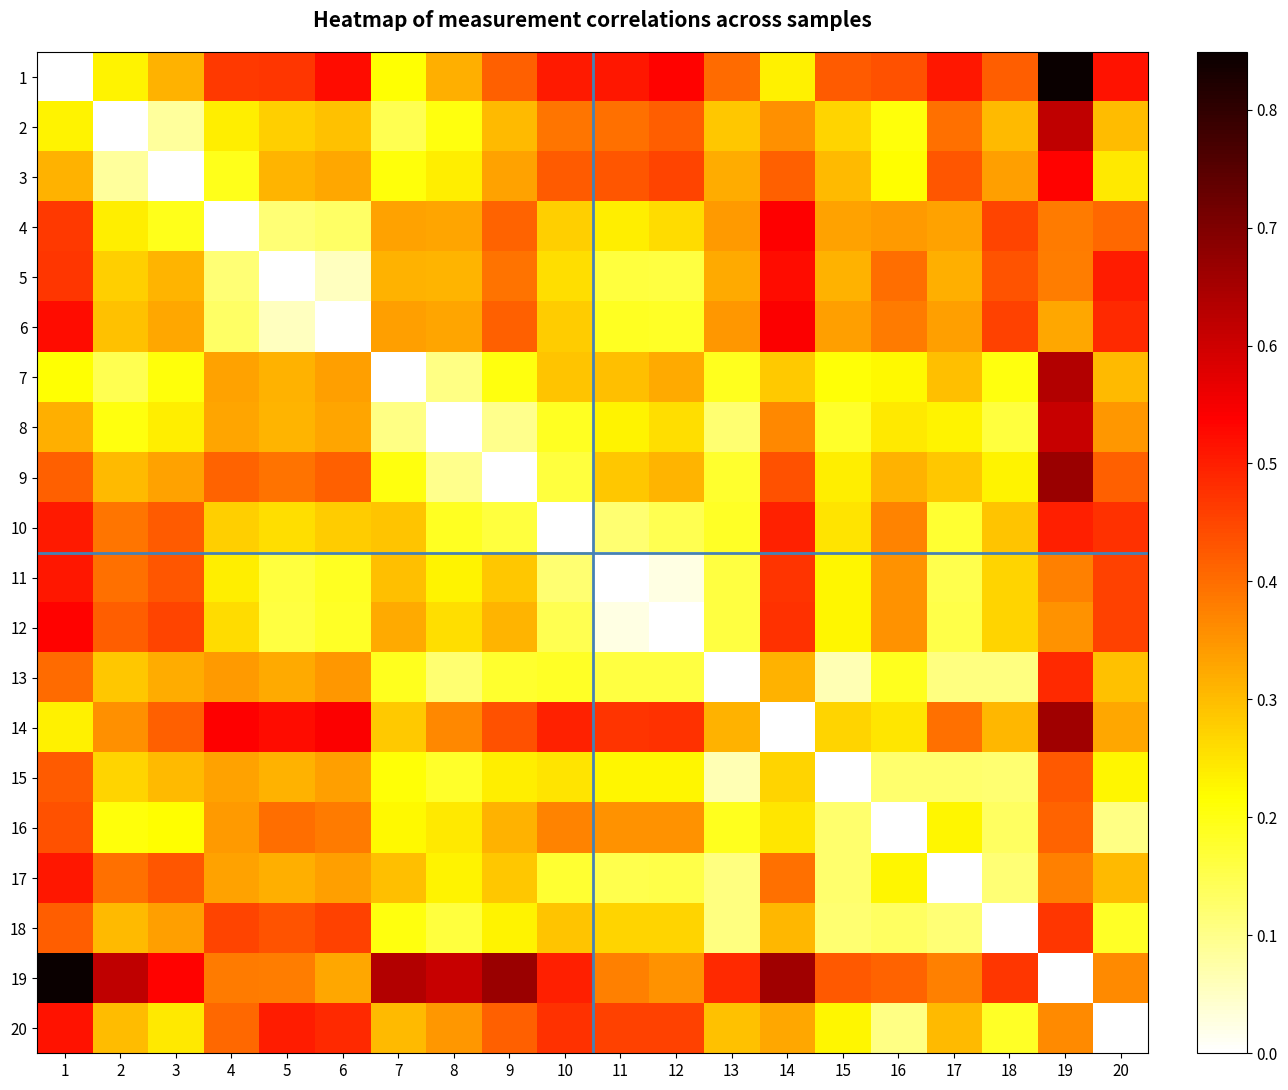

At how many categories does at least one series exceed 0?

20